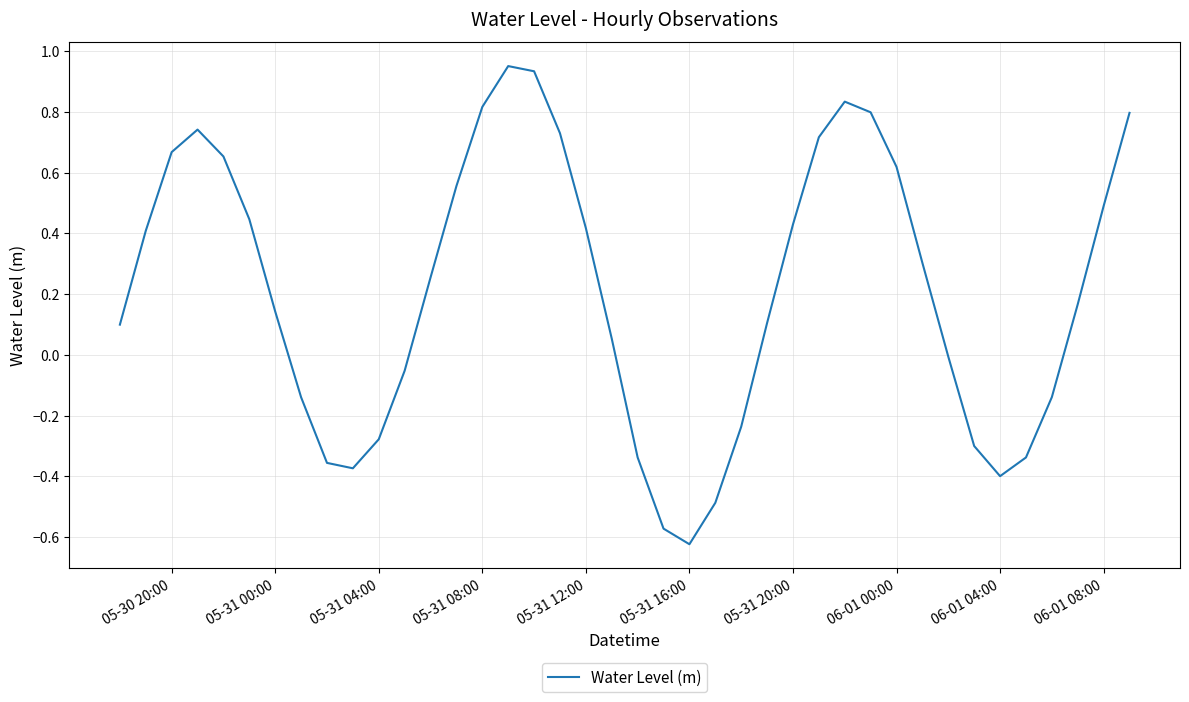

What is the difference between the maximum and minimum values?

1.6